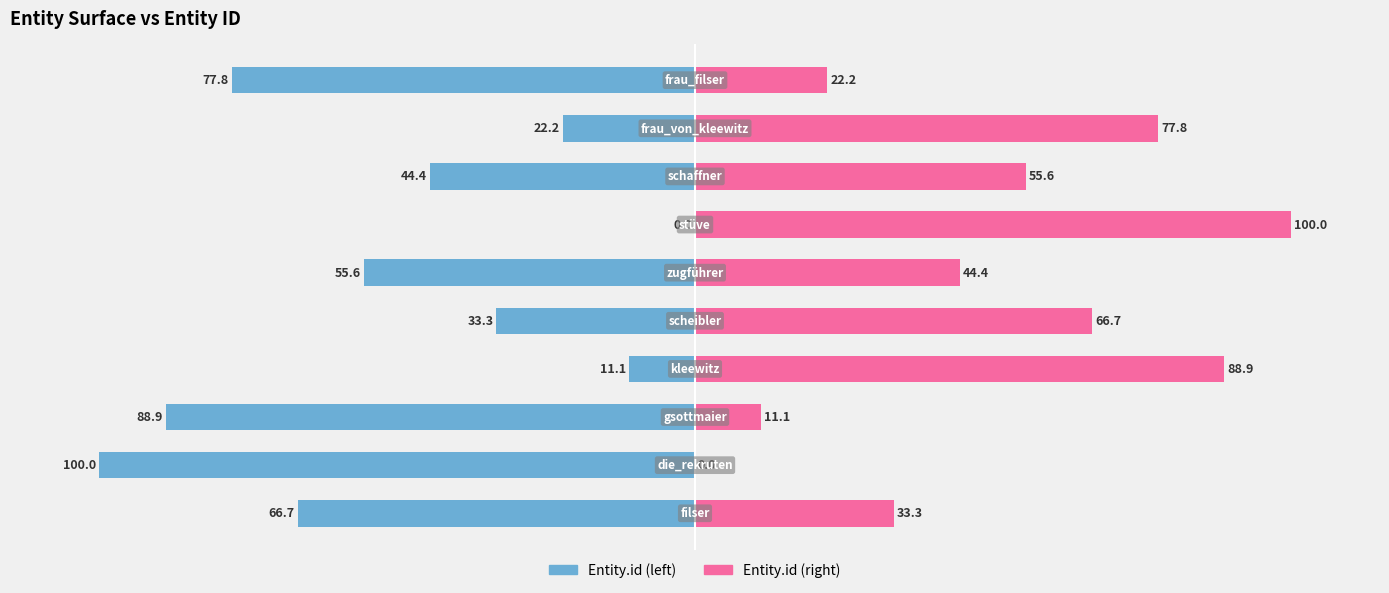

Between 7 and −100, which is larger?

7